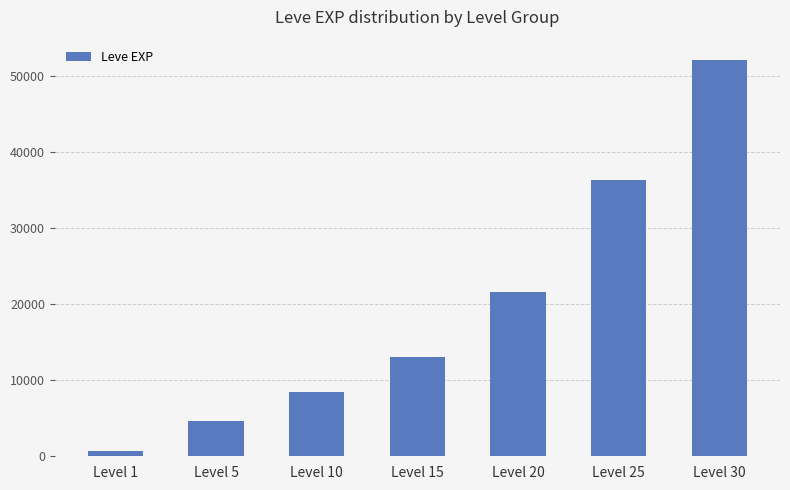

What is the sum of all values?

136970